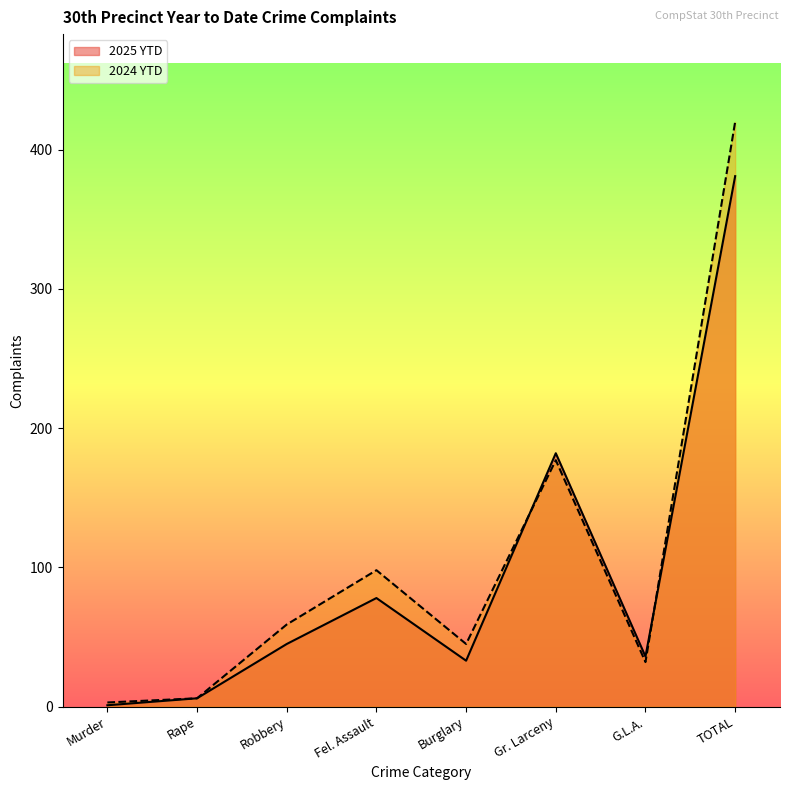

Rank the categories by 2024 YTD value from lowest to highest.

Murder, Rape, G.L.A., Burglary, Robbery, Fel. Assault, Gr. Larceny, TOTAL